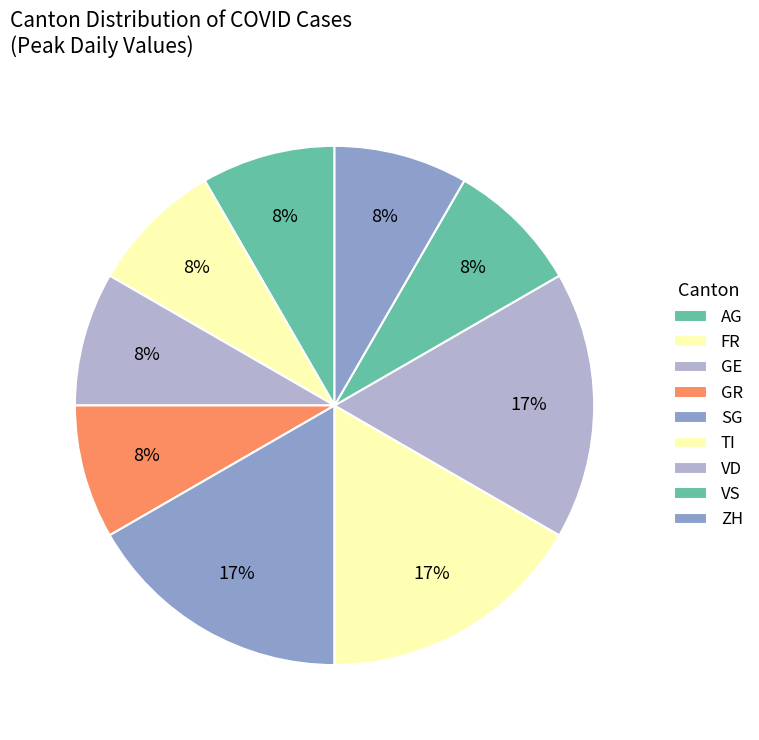

What is the ratio of the value at VD to the value at AG?

1.0